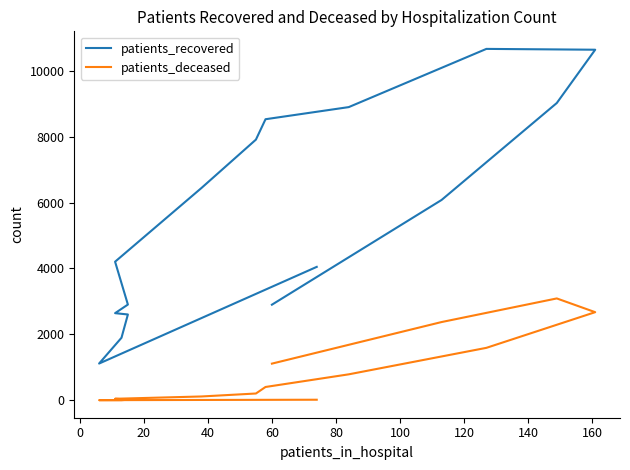

What is the total value across all series at 100?

4251